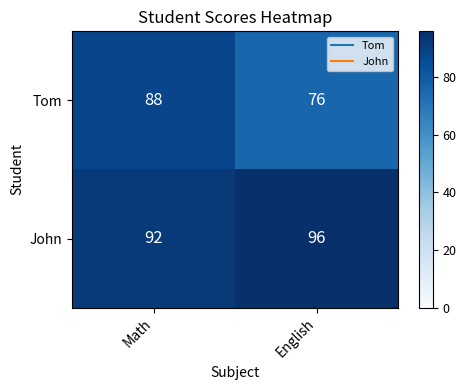

What is the greatest value displayed?

96